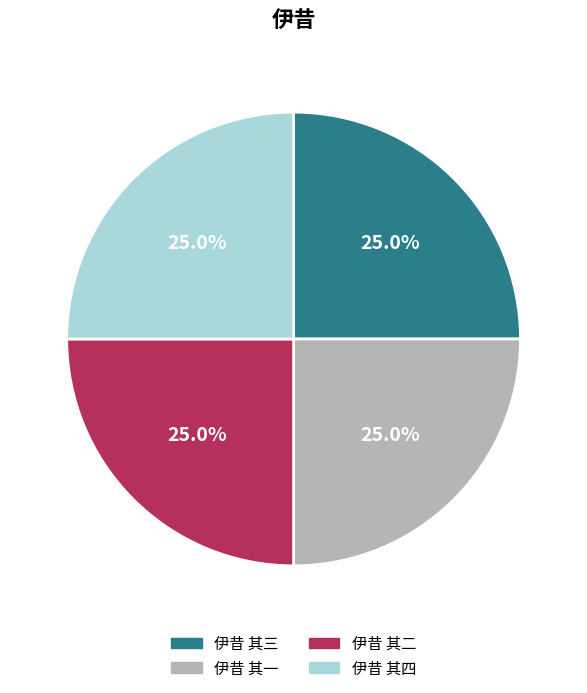

Approximately how many times larger is the value at 伊昔 其一 compared to 伊昔 其二?

1.0